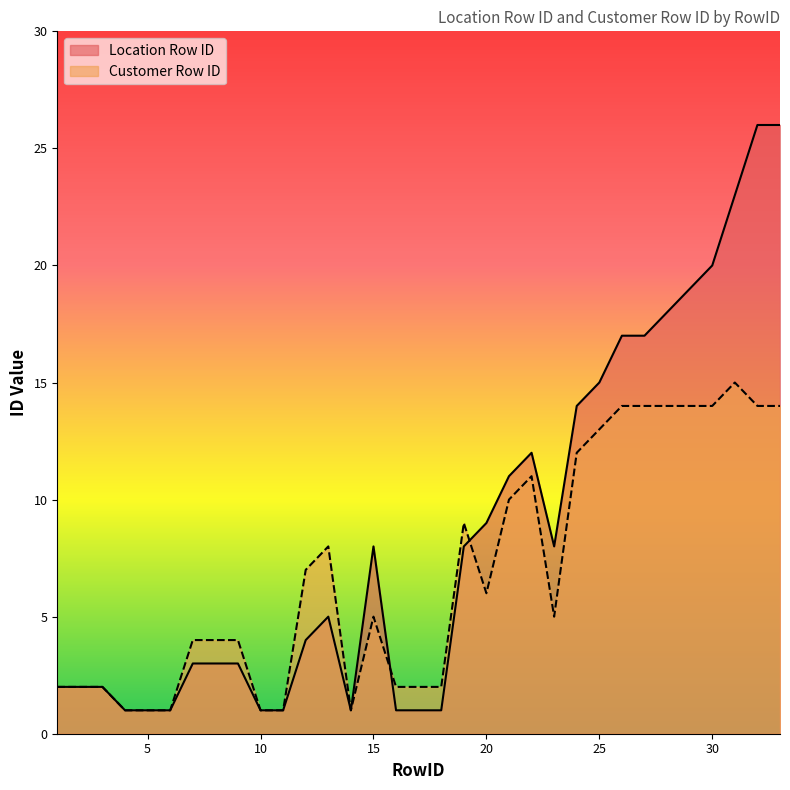

At which category does Location Row ID reach its first local valley?

14